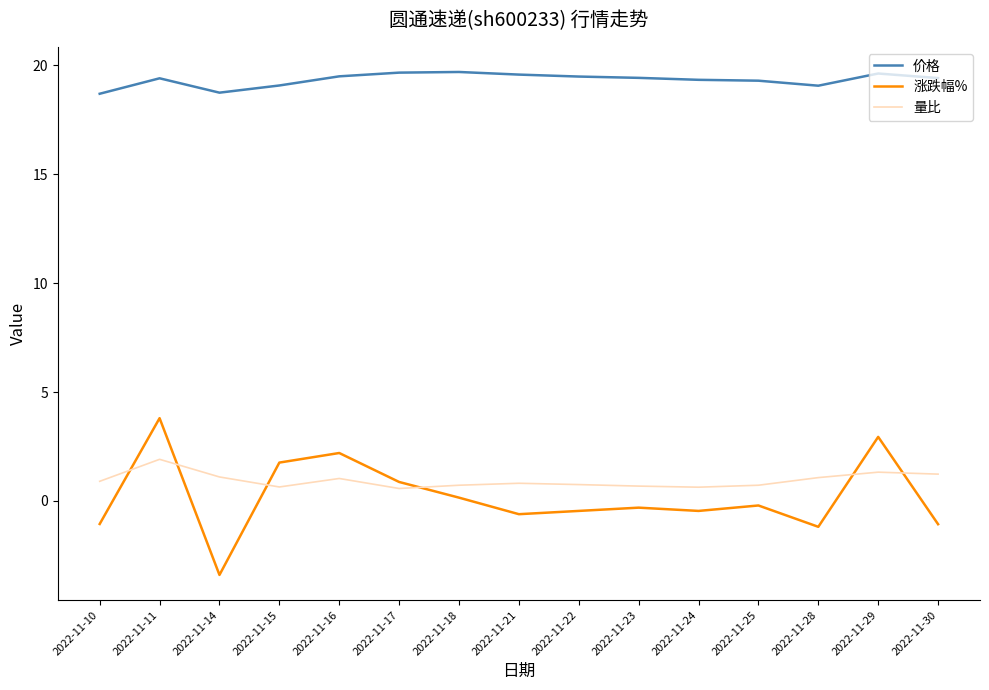

How many distinct data groups are displayed?

3